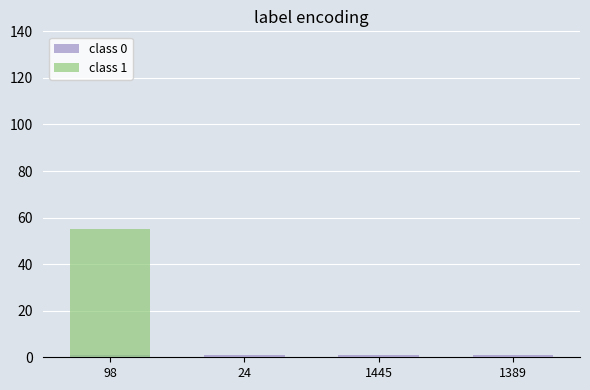

Is the value of class 0 at 1445 greater than the value of class 1 at 24?

Yes